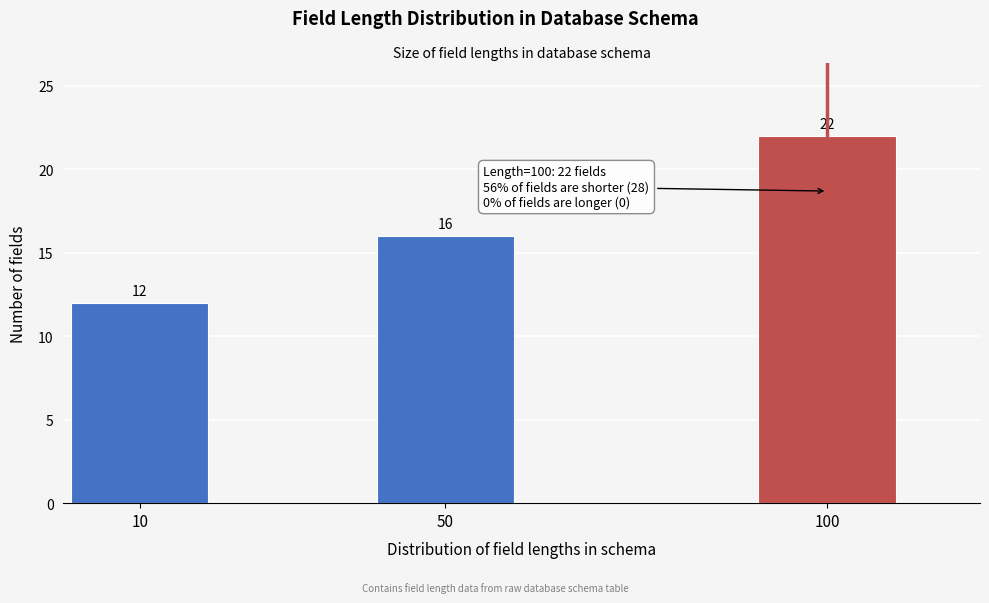

Reading left to right, list all the values displayed in this chart.

10=12	50=16	100=22